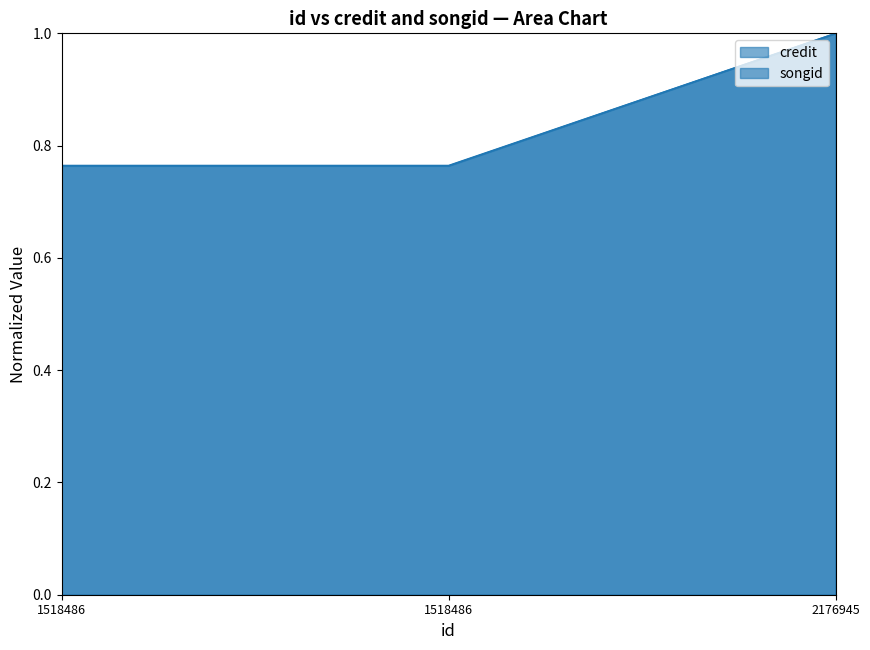

Does the chart have visible grid lines?

No